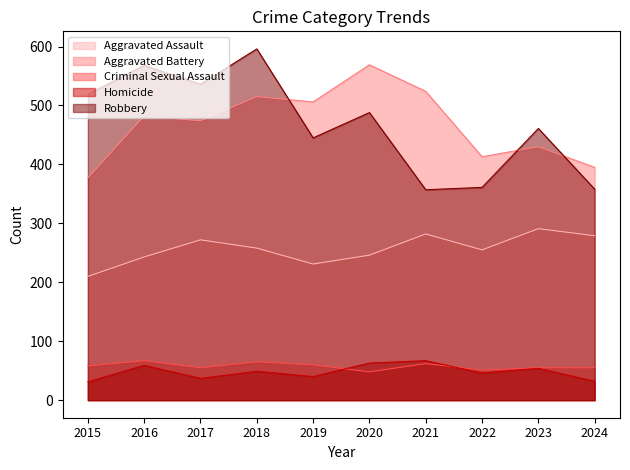

Reading left to right, what are all the values shown in this chart?

Aggravated Assault: 210	243	272	258	231	246	282	255	291	279
Aggravated Battery: 377	482	474	515	506	569	524	413	430	395
Criminal Sexual Assault: 58	67	55	65	60	48	62	51	55	55
Homicide: 31	59	37	49	40	63	67	46	54	32
Robbery: 519	568	536	596	445	488	357	361	461	358